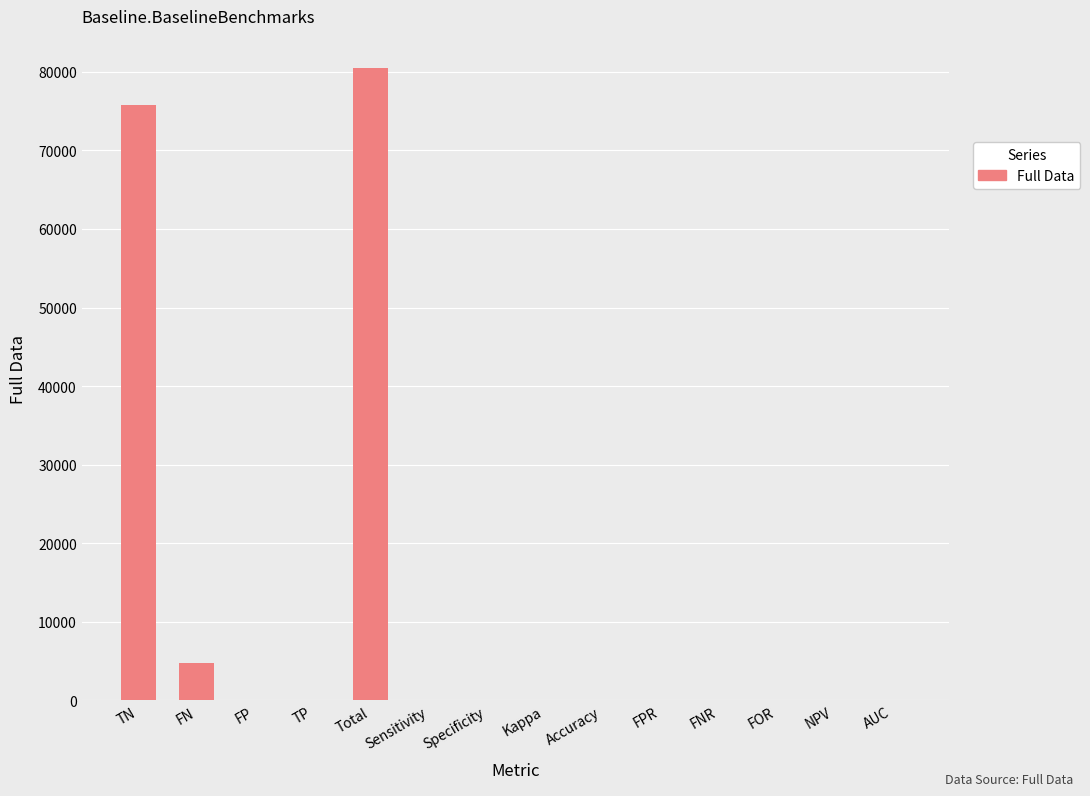

What is the greatest value displayed?

80550.0